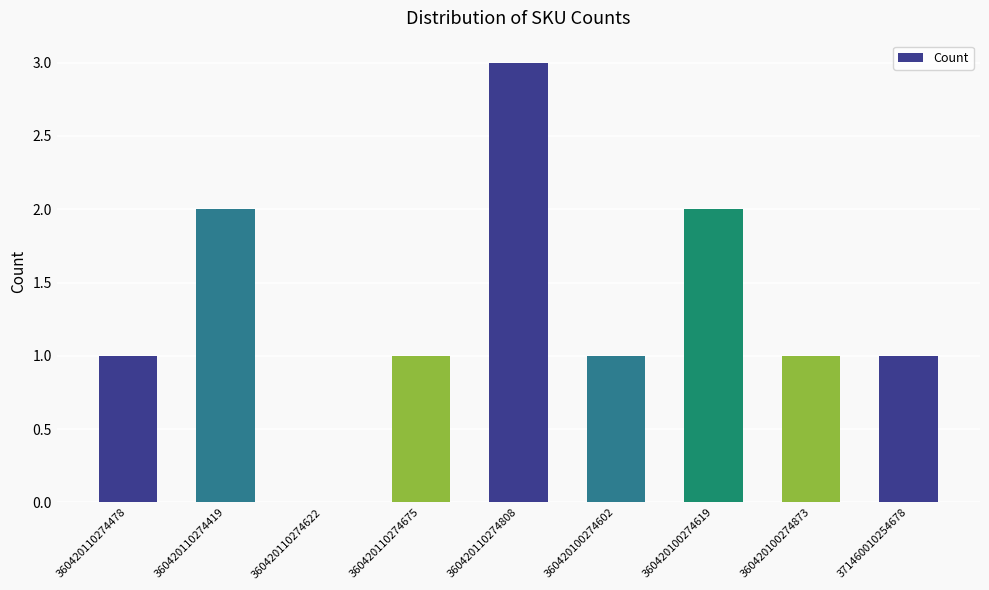

Is it true that the value at 360420110274622 is 0?

True